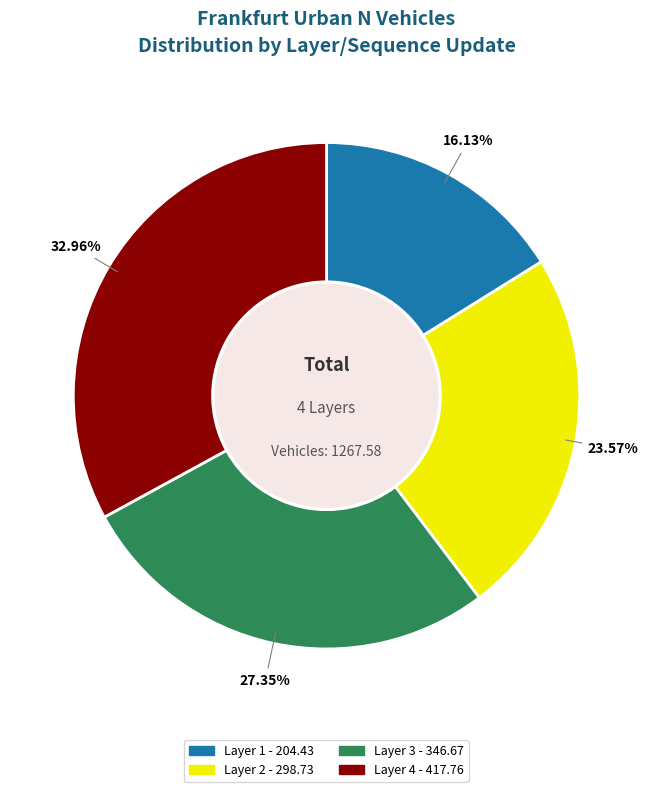

Does any single category account for the majority?

No